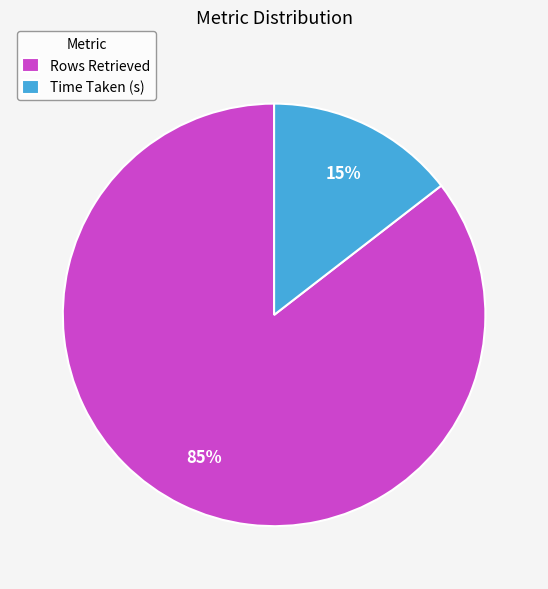

Count the number of slices in the pie.

2